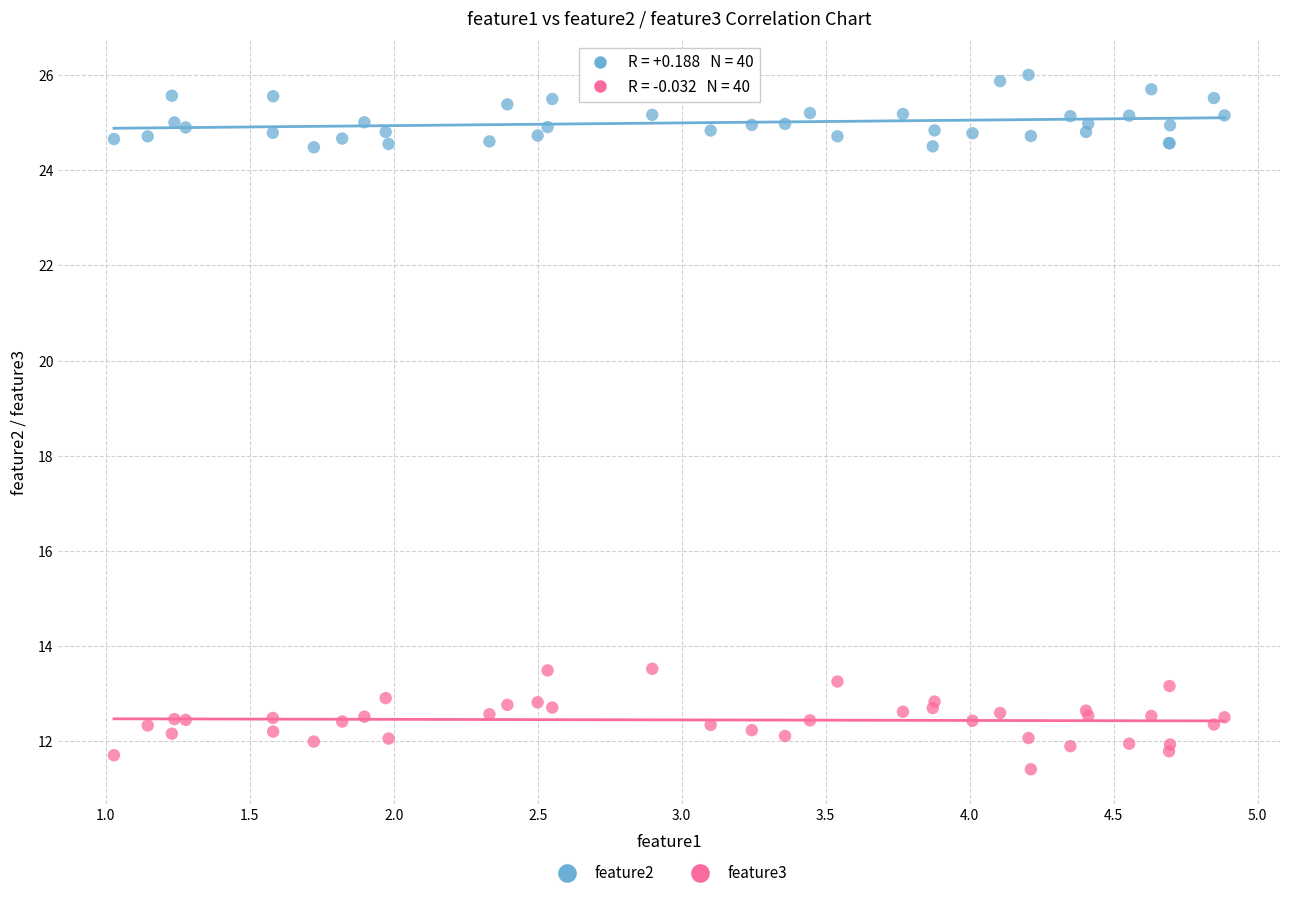

Which series reaches the minimum Y coordinate?

feature3